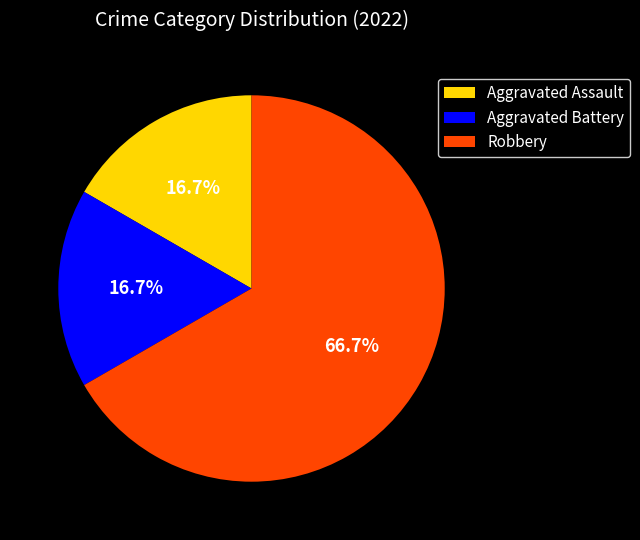

Which slice is the largest?

Robbery